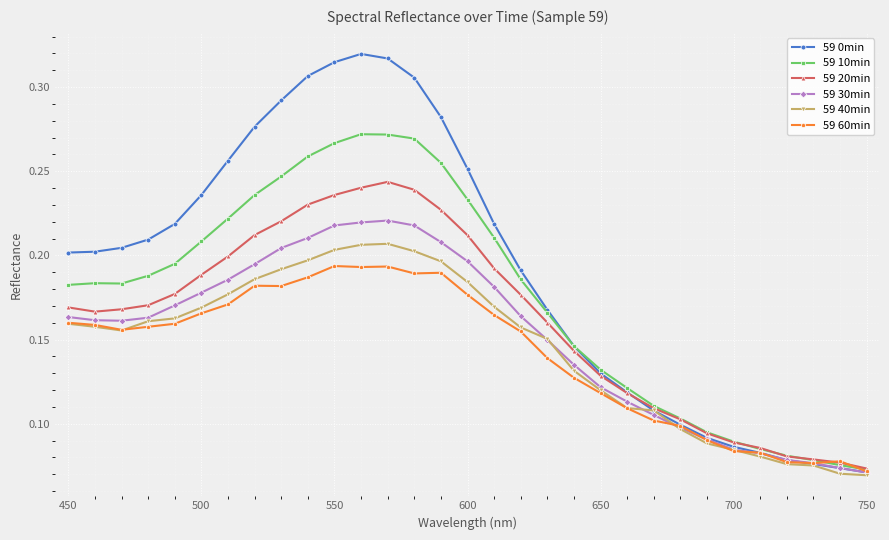

Count the 59 0min values in the range 0 to 1.

31